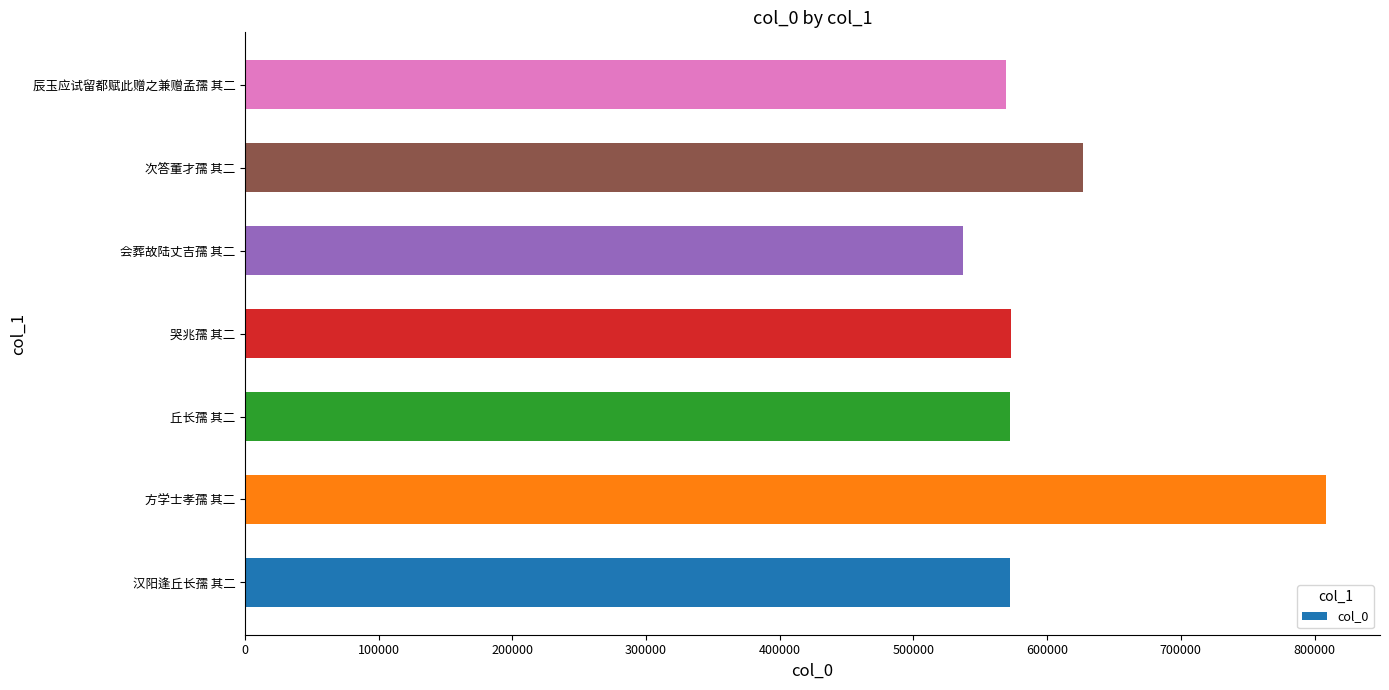

Where is the data nearest to the value 672710?

次答董才孺 其二